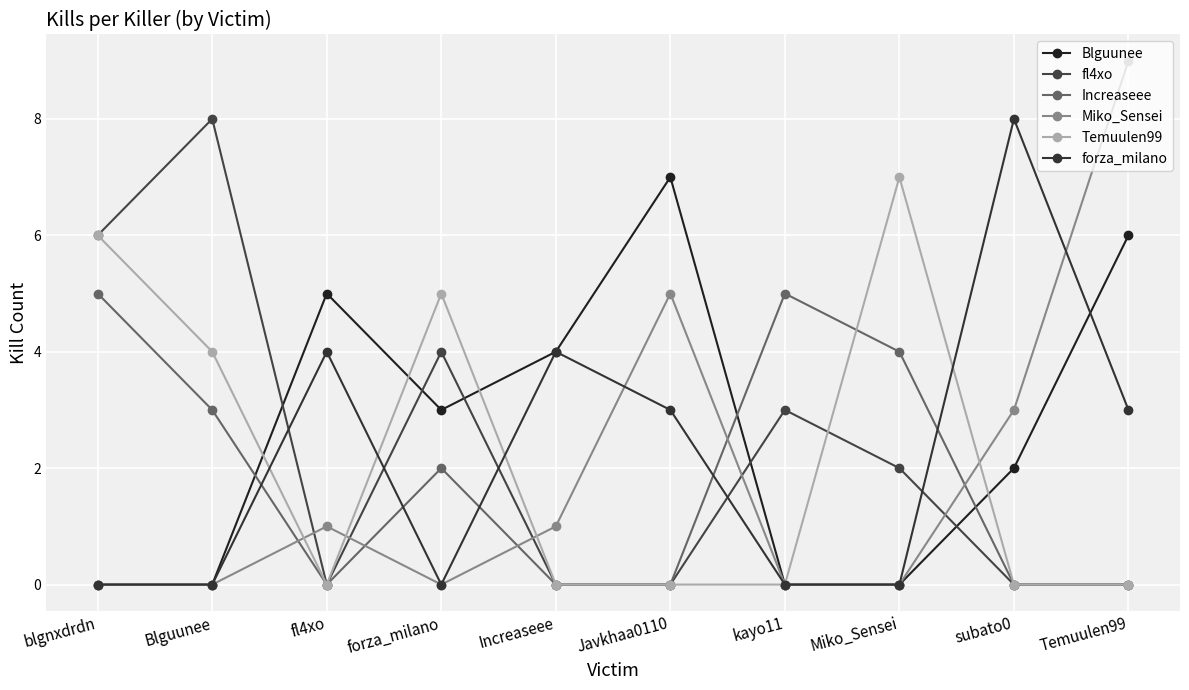

What is the sum of the Temuulen99 values at kayo11 and blgnxdrdn?

6